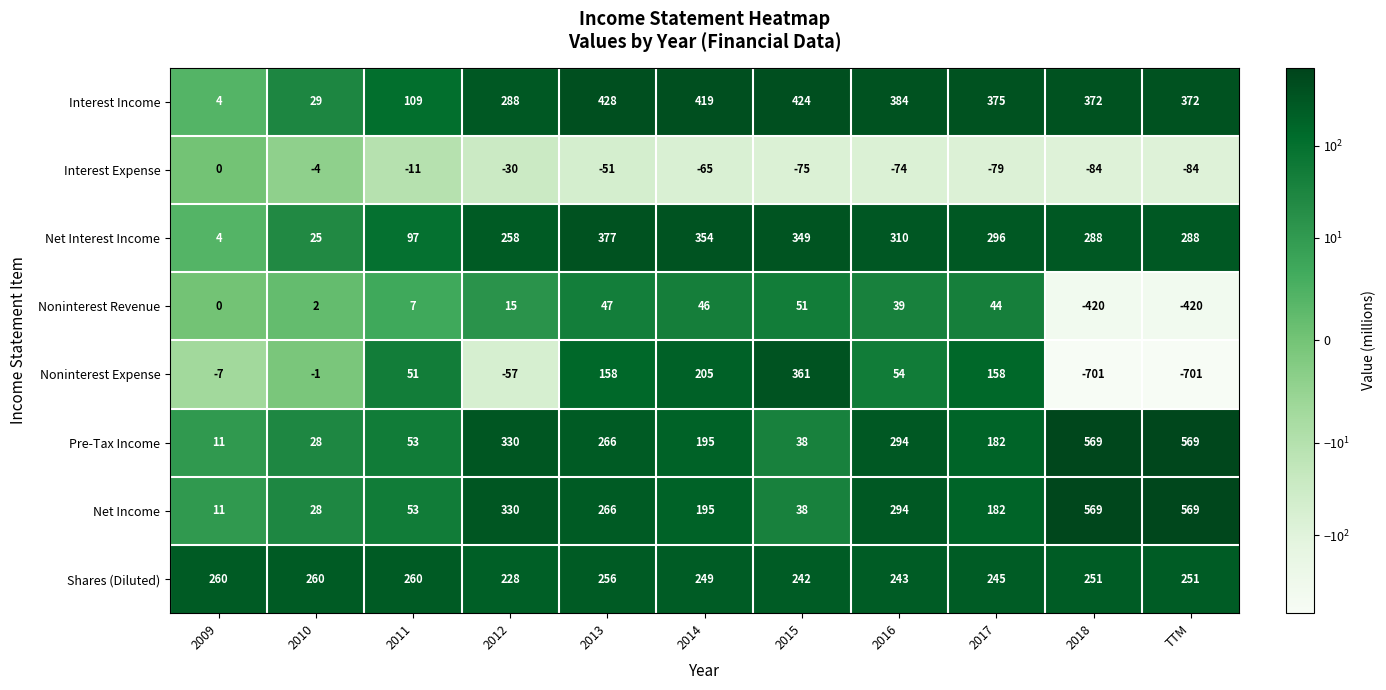

What is the maximum value shown in the chart?

569